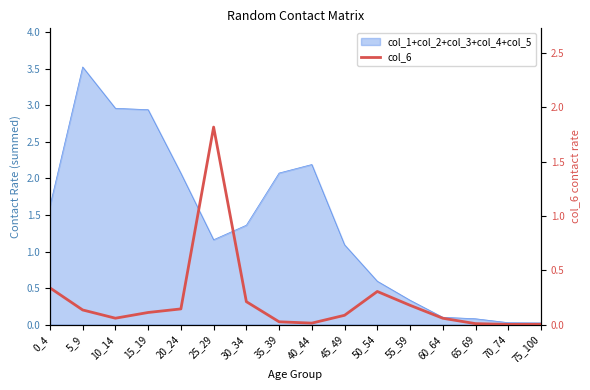

Rank the categories by value from highest to lowest.

25_29, 0_4, 50_54, 30_34, 55_59, 20_24, 5_9, 15_19, 45_49, 10_14, 60_64, 35_39, 40_44, 65_69, 75_100, 70_74